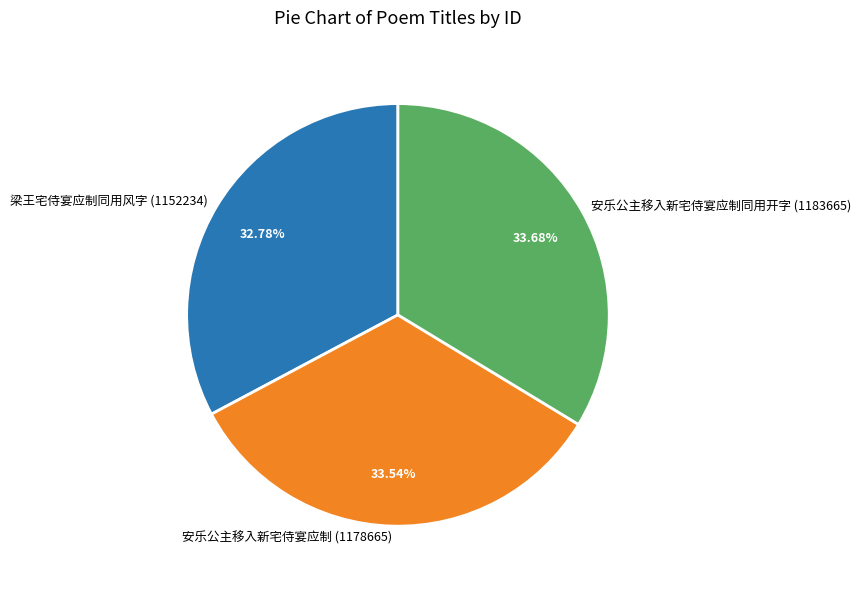

How many segments does this pie chart have?

3